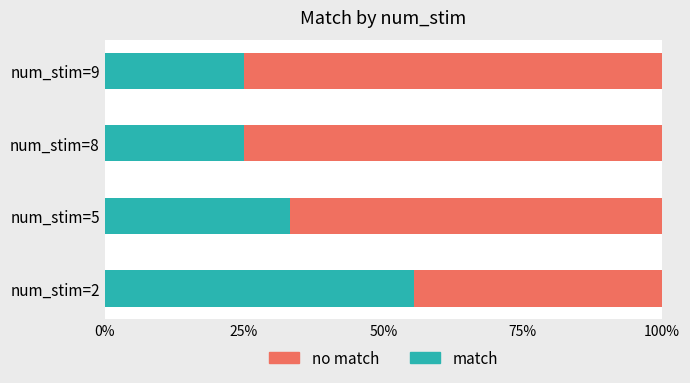

What are all the series names shown in the legend?

no match, match